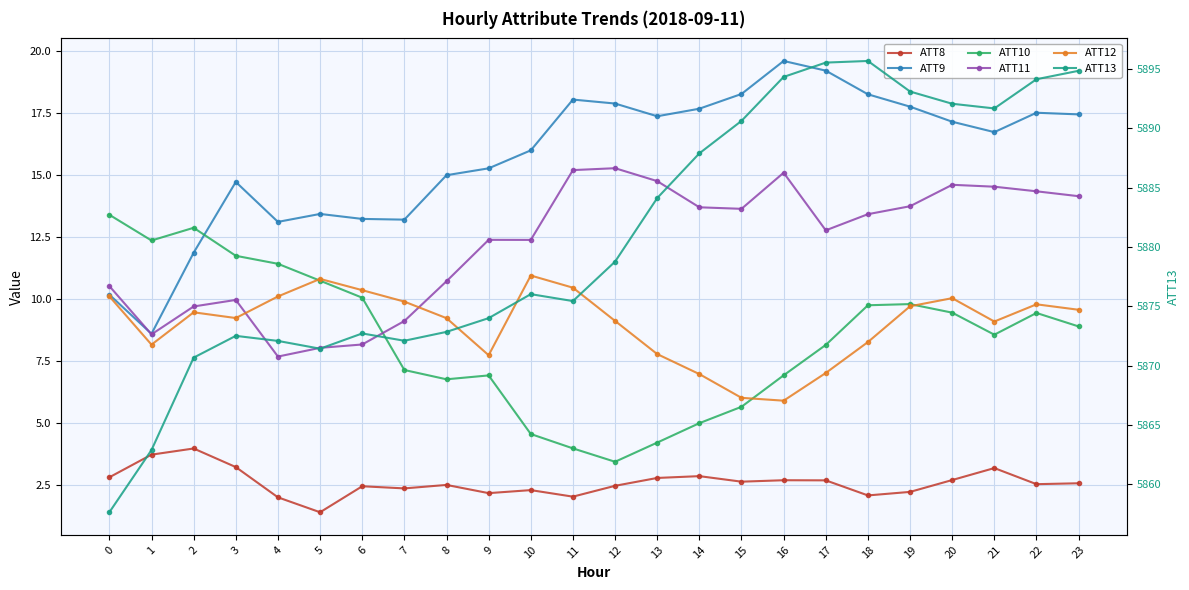

What is the difference between the ATT9 values at 11 and 10?

2.0